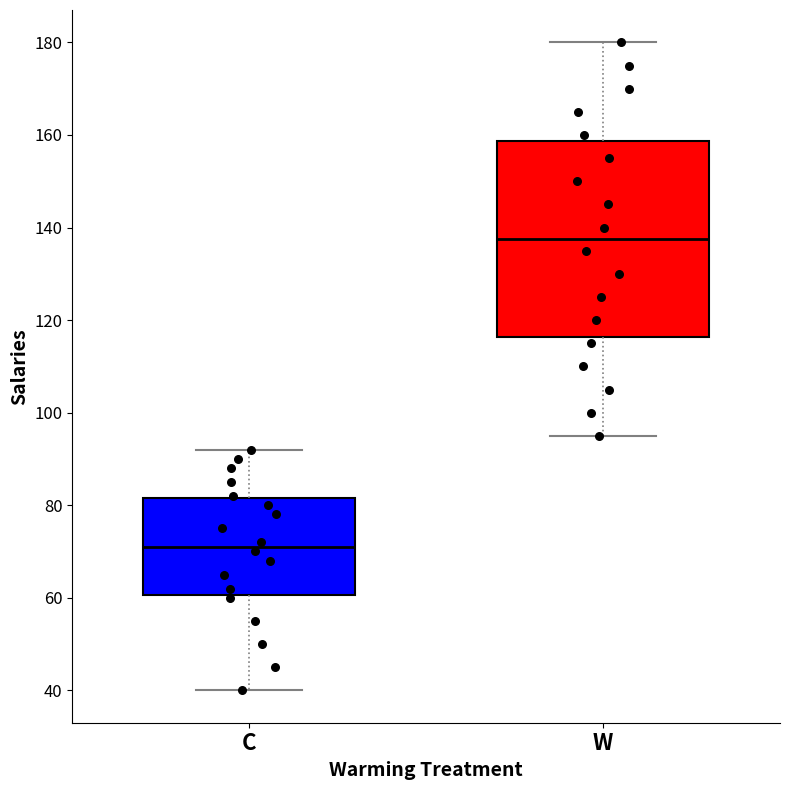

Reading left to right, transcribe this box plot: for each box, give where its median line is, the range the box spans, and where its two whiskers end, as read against the y-axis. The values are not printed on the chart, so give them approximately, as read against the axis.

C: median 72, box 60 to 82, whiskers 40 to 92
W: median 138, box 116 to 158, whiskers 96 to 180